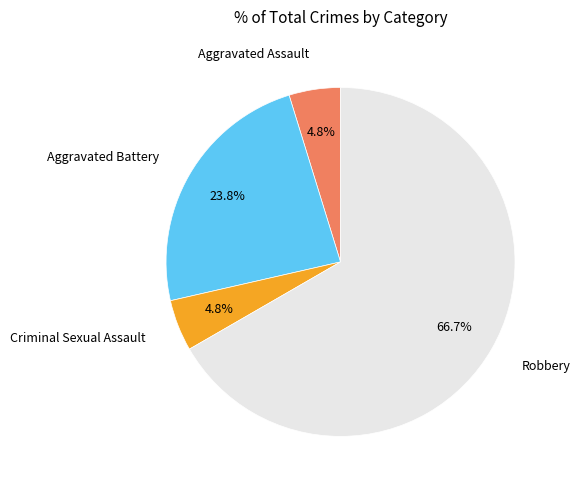

Is there a majority slice in this chart?

Yes